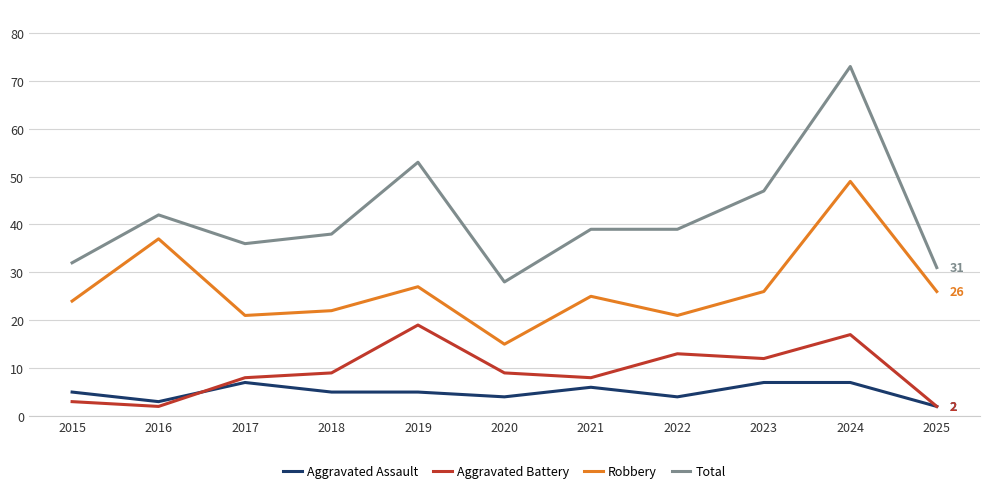

True or false: Robbery and Aggravated Assault cross at least once.

False